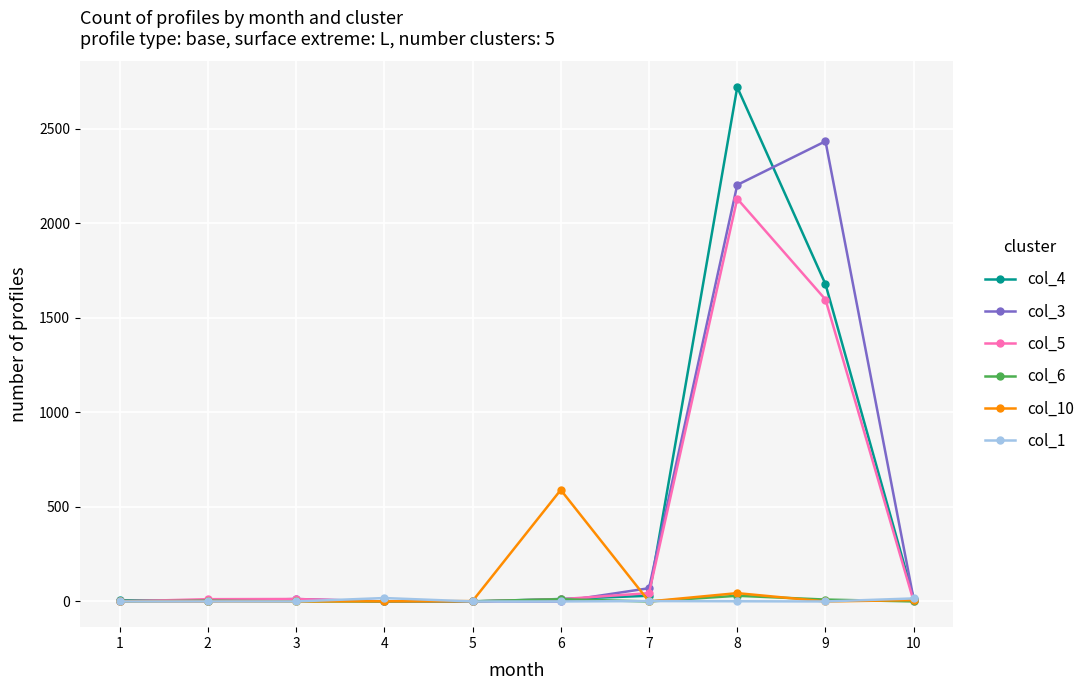

The value of col_6 at 1 is 0. True or false?

True